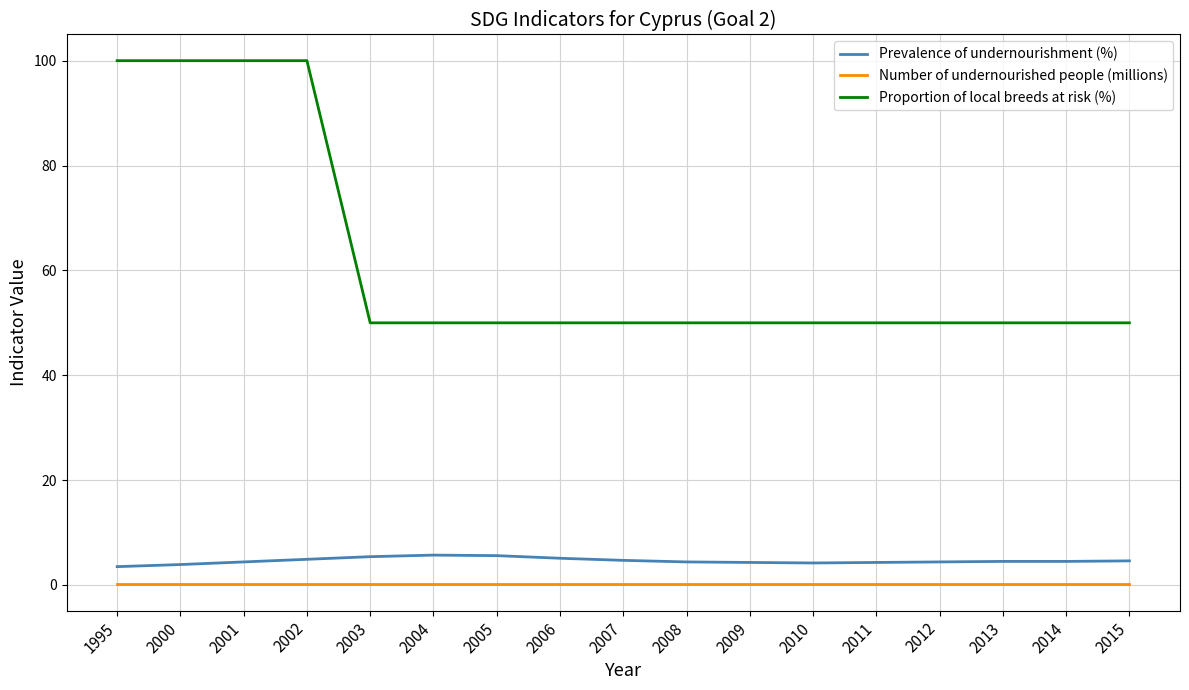

Is the value of Prevalence of undernourishment (%) at 2005 greater than the value of Proportion of local breeds at risk (%) at 2014?

No